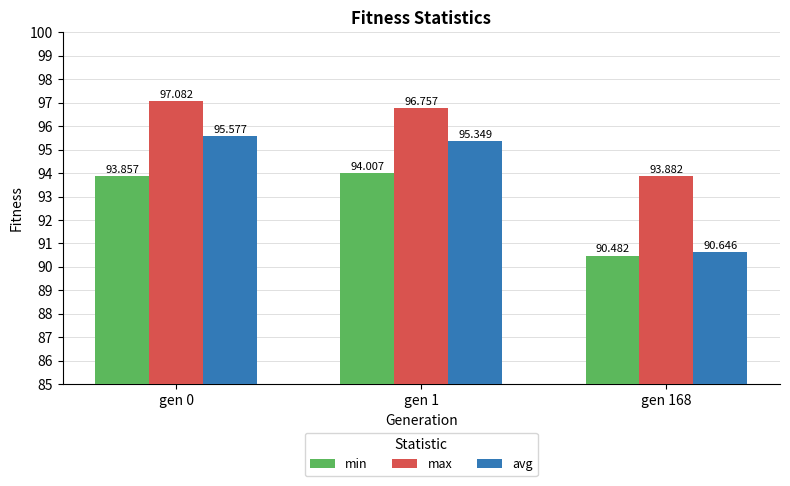

Does the chart contain any negative values?

No